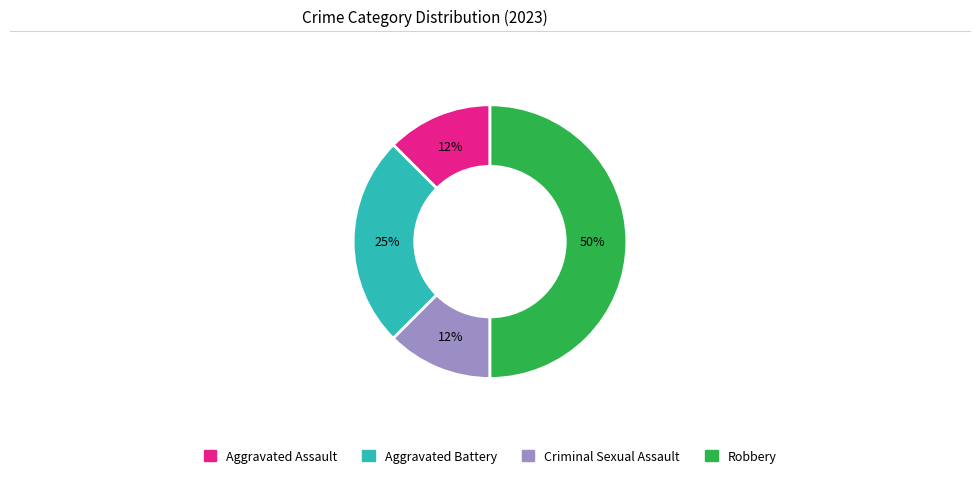

What is the largest slice in the pie chart?

Robbery